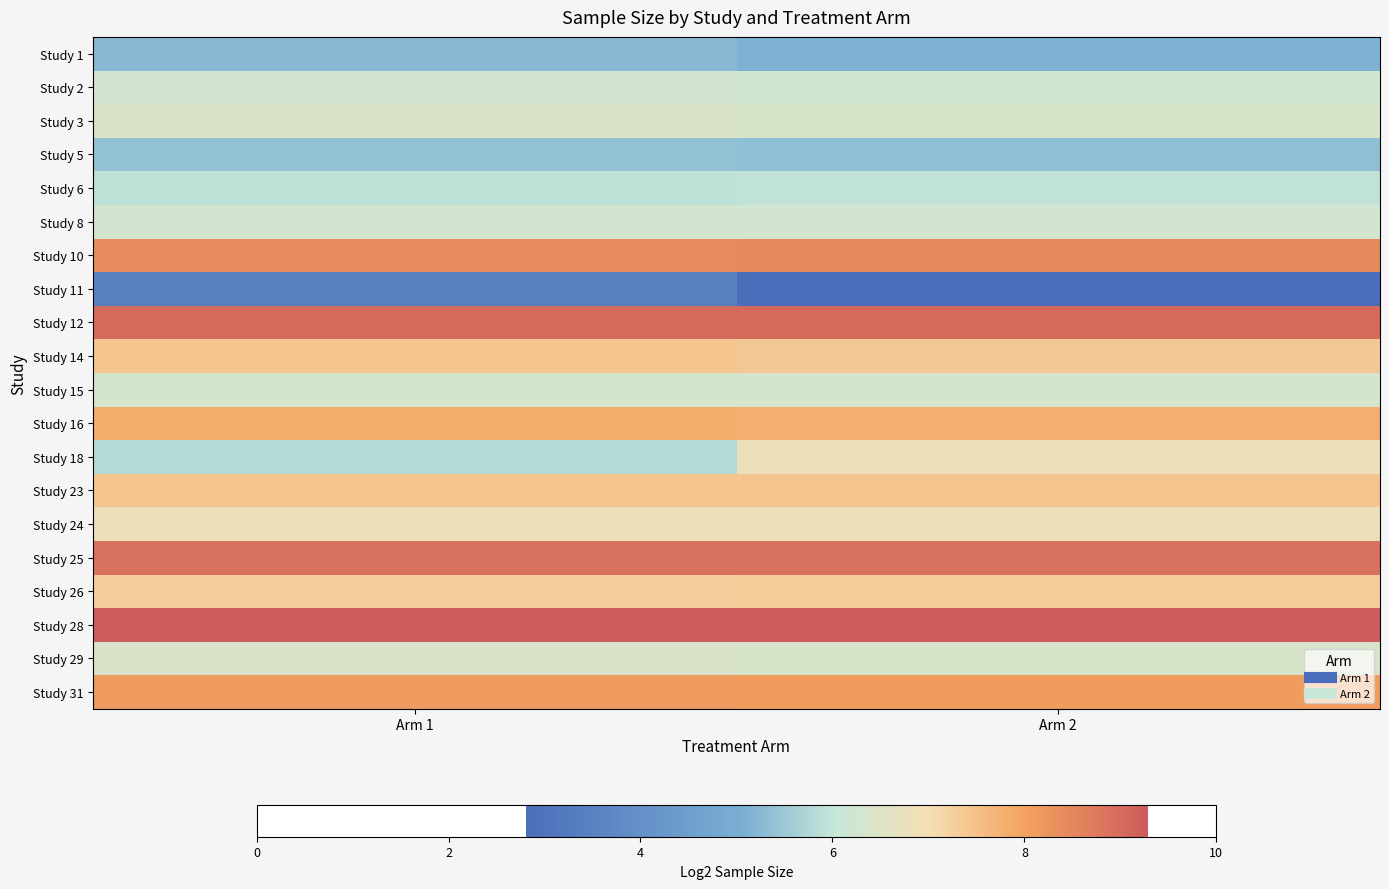

Rank the series by their maximum value, from highest to lowest.

Study 28, Study 12, Study 25, Study 10, Study 31, Study 16, Study 23, Study 14, Study 26, Study 24, Study 18, Study 3, Study 29, Study 15, Study 2, Study 8, Study 6, Study 5, Study 1, Study 11